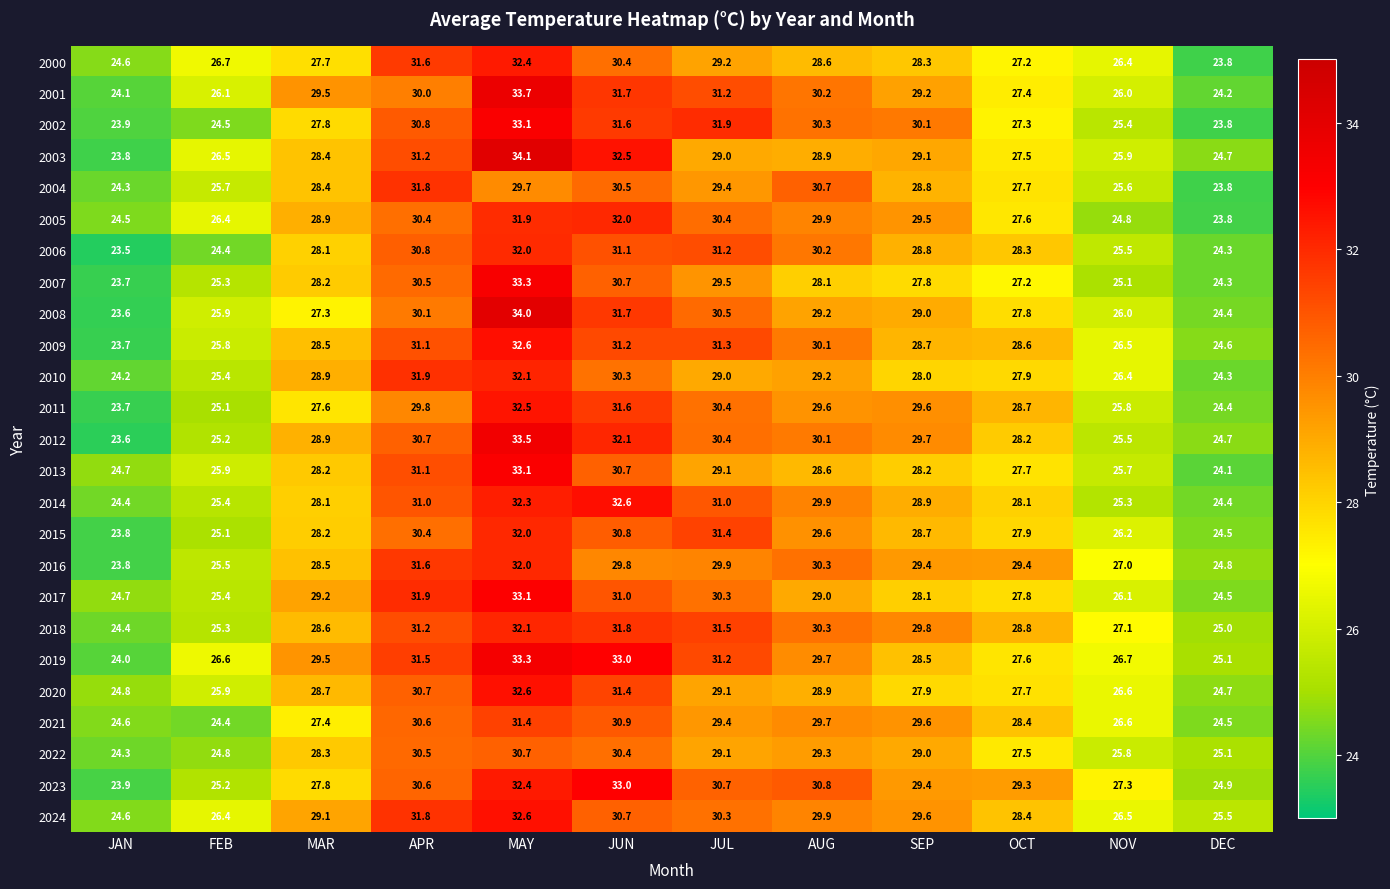

Which series has the widest spread of values?

2008